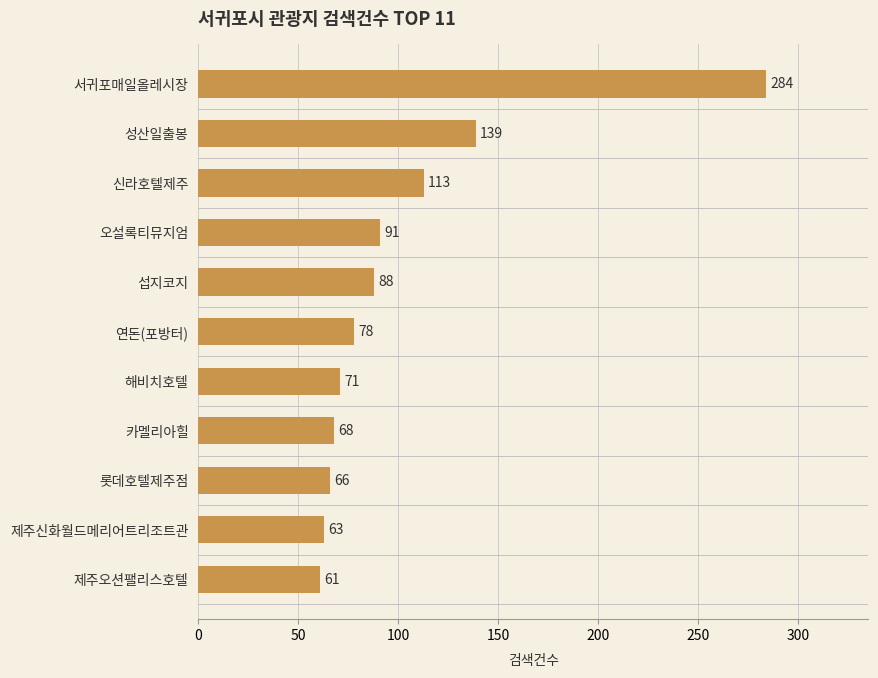

What is the smallest value displayed?

61